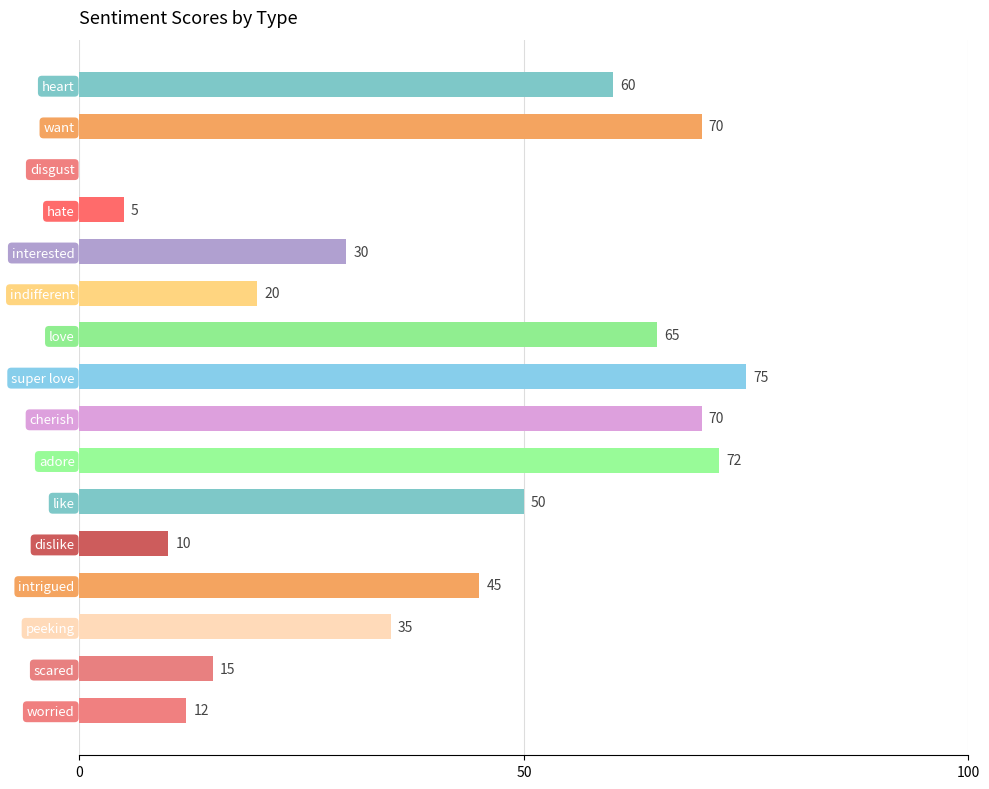

List the labels in order of value, largest first.

super love, adore, want, cherish, love, heart, like, intrigued, peeking, interested, indifferent, scared, worried, dislike, hate, disgust